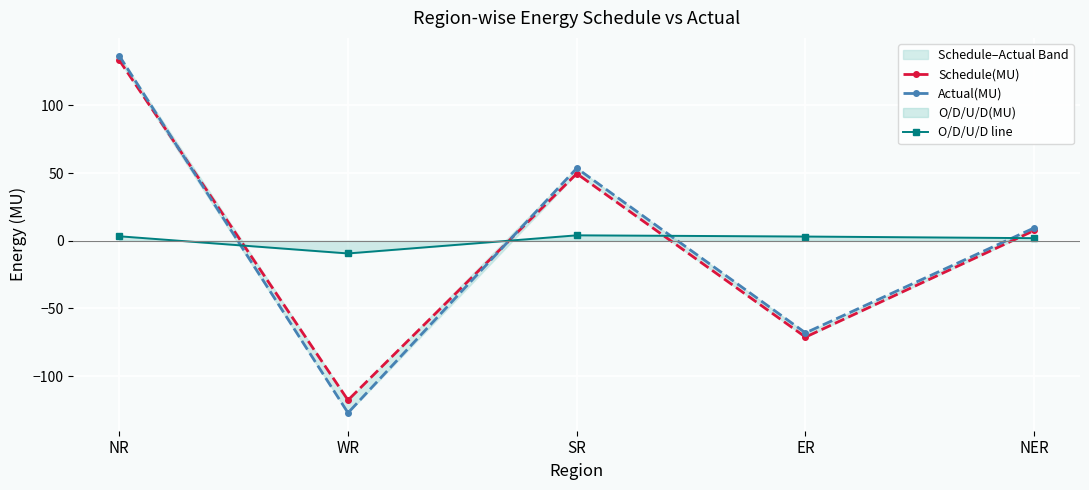

Is it true that Actual(MU) equals 9.5 at NER?

True